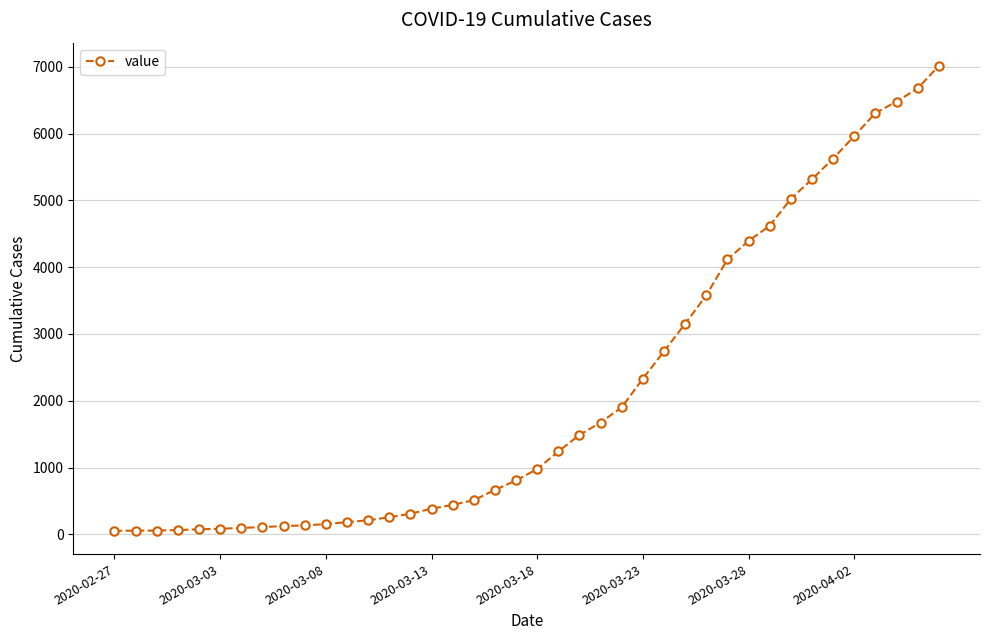

What is the average value?

2134